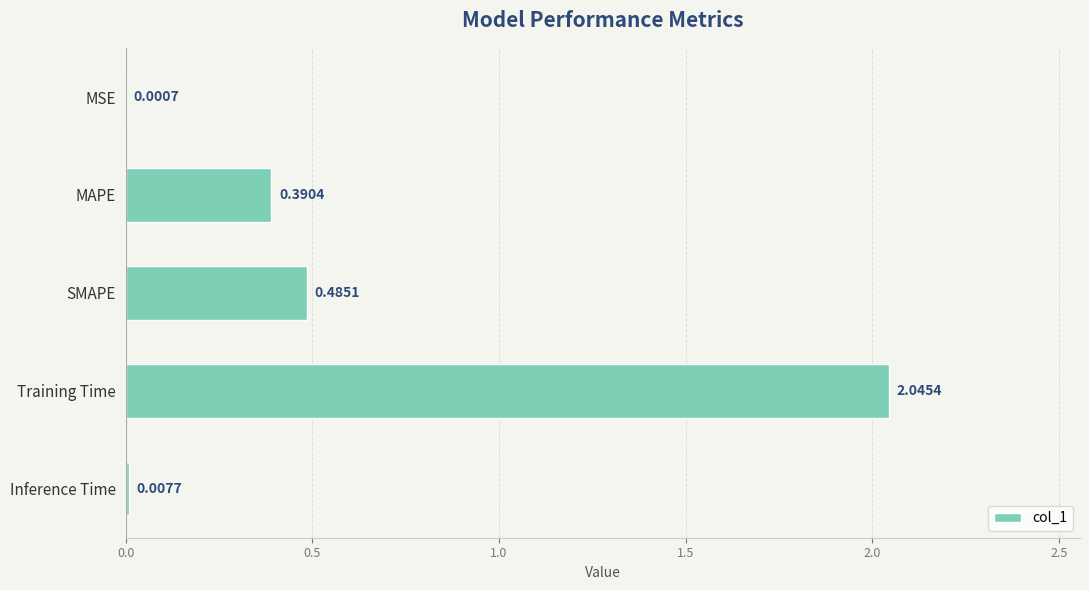

What is the sum of all values?

2.9